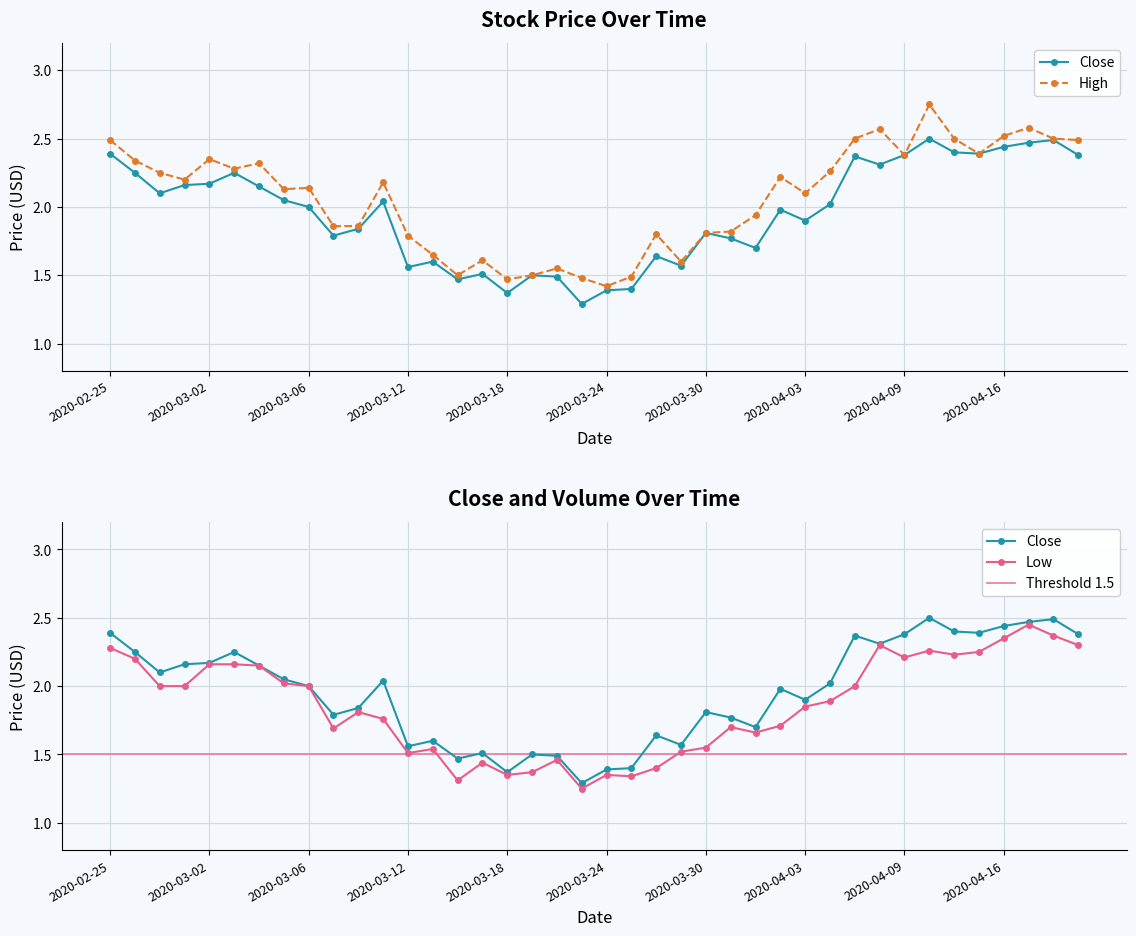

How many distinct data groups are displayed?

3